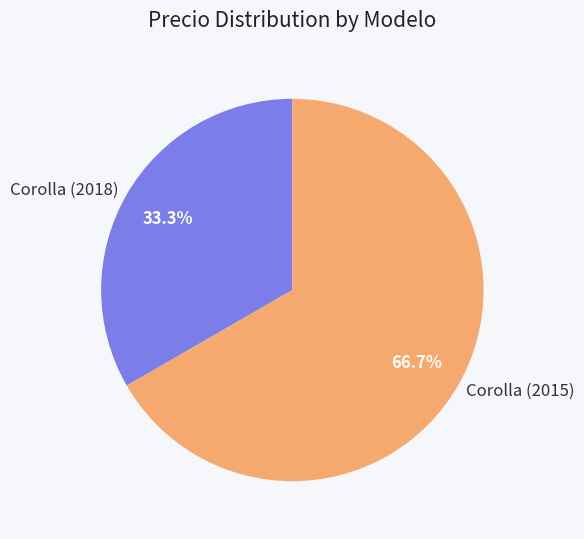

Which slice is the largest?

Corolla (2015)